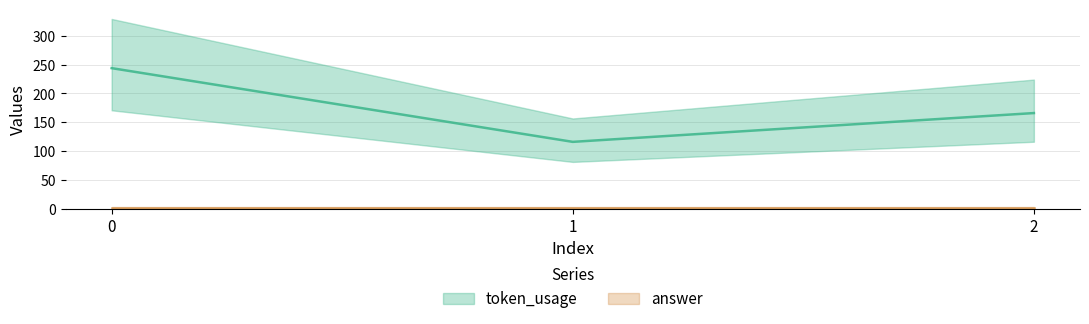

The value at 0 is 244. True or false?

True